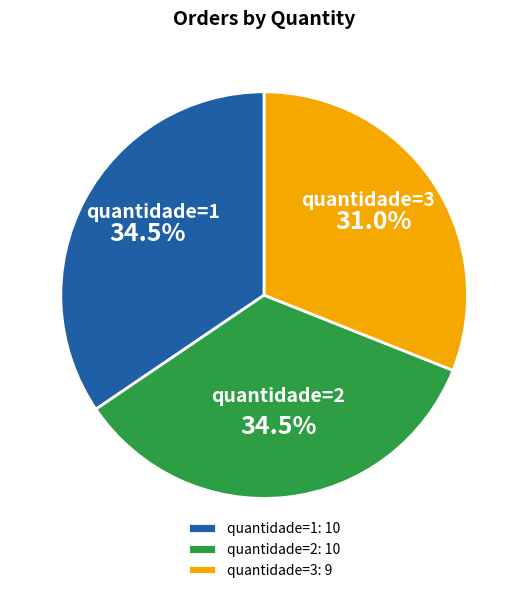

To the nearest percent, what portion does quantidade=3 represent?

31%